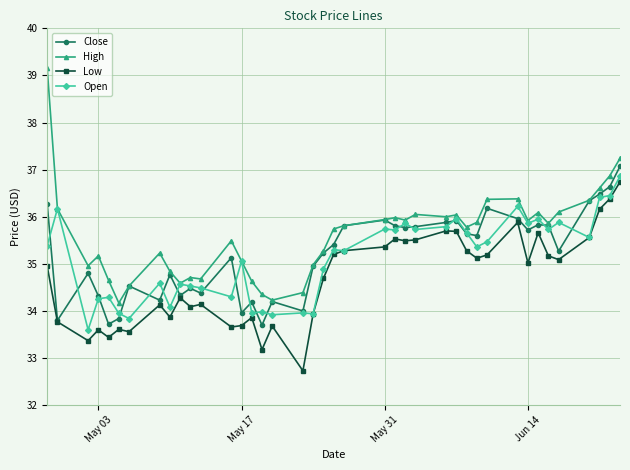

Which series has the widest spread of values?

High